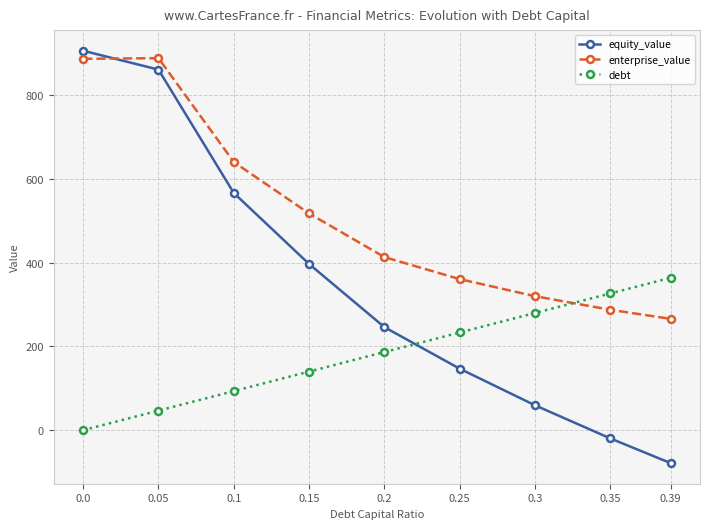

How many values in the equity_value series exceed 246?

5